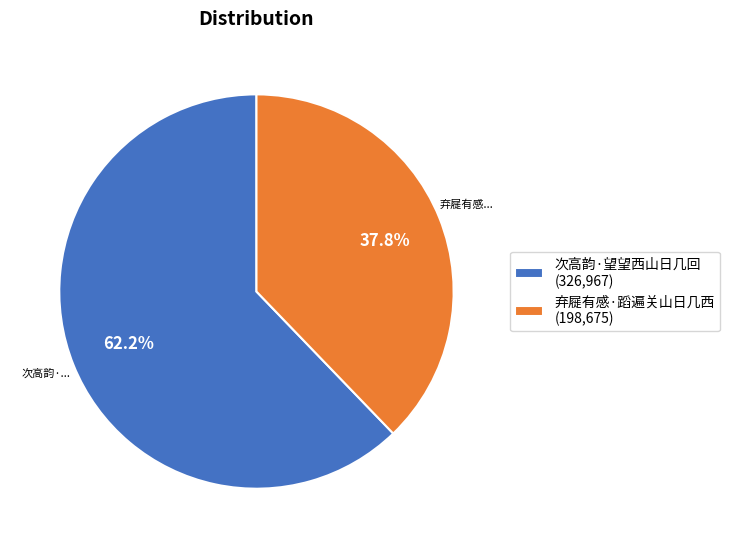

What is the largest slice in the pie chart?

次高韵·望望西山日几回